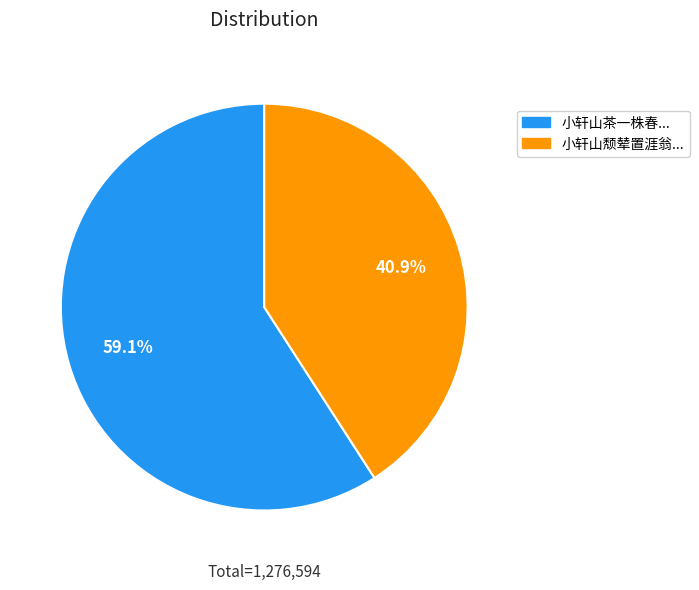

Count the number of slices in the pie.

2